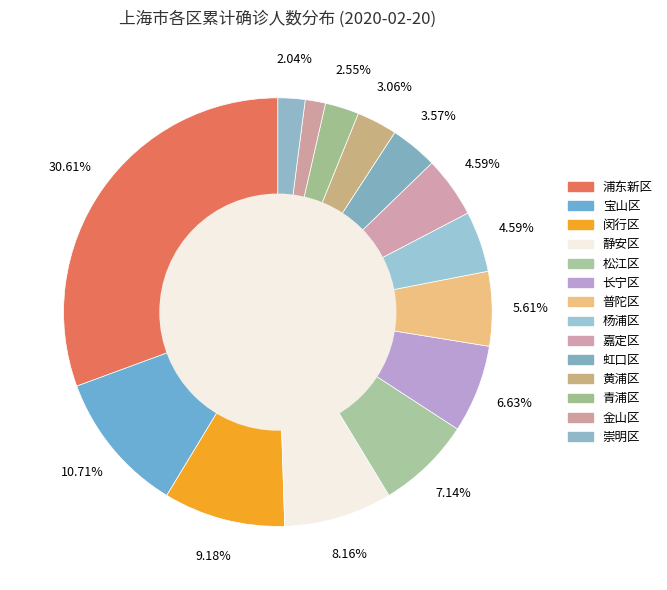

Is the sum of 长宁区 and 青浦区 greater than half?

No